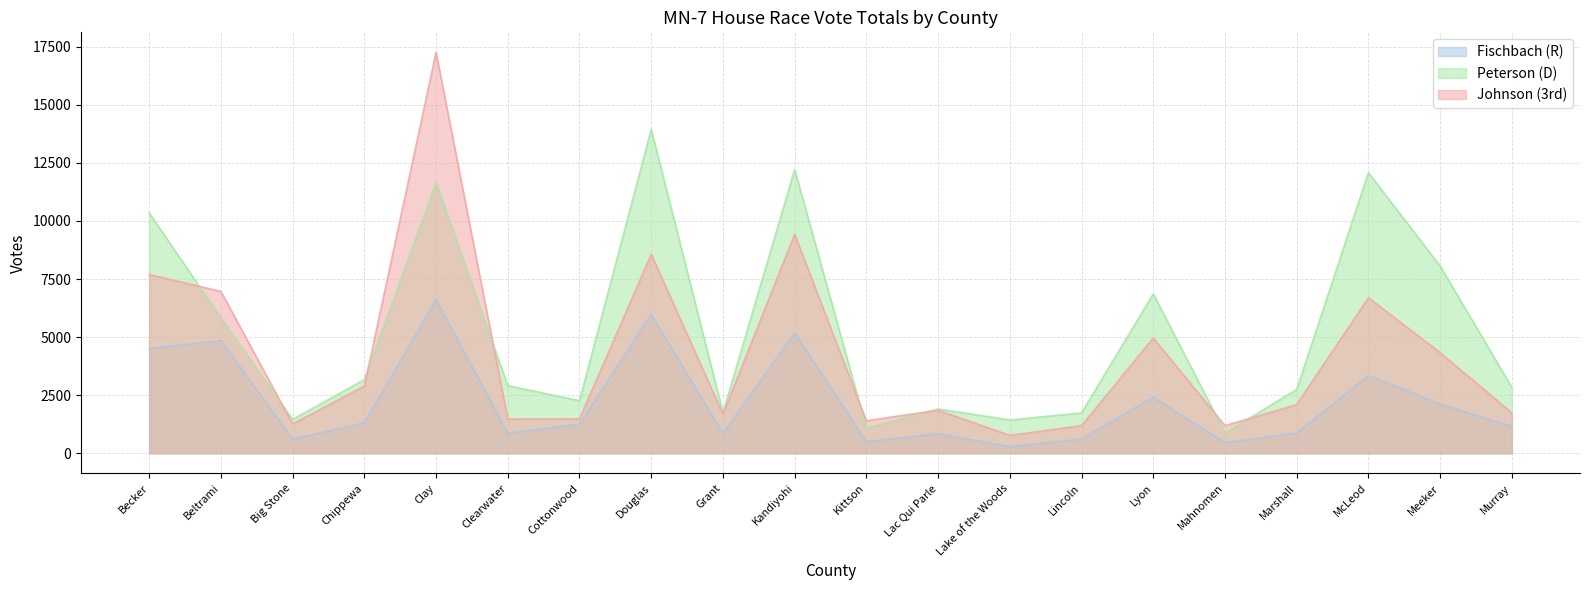

How many interior local peaks does the Peterson (D) series have?

6